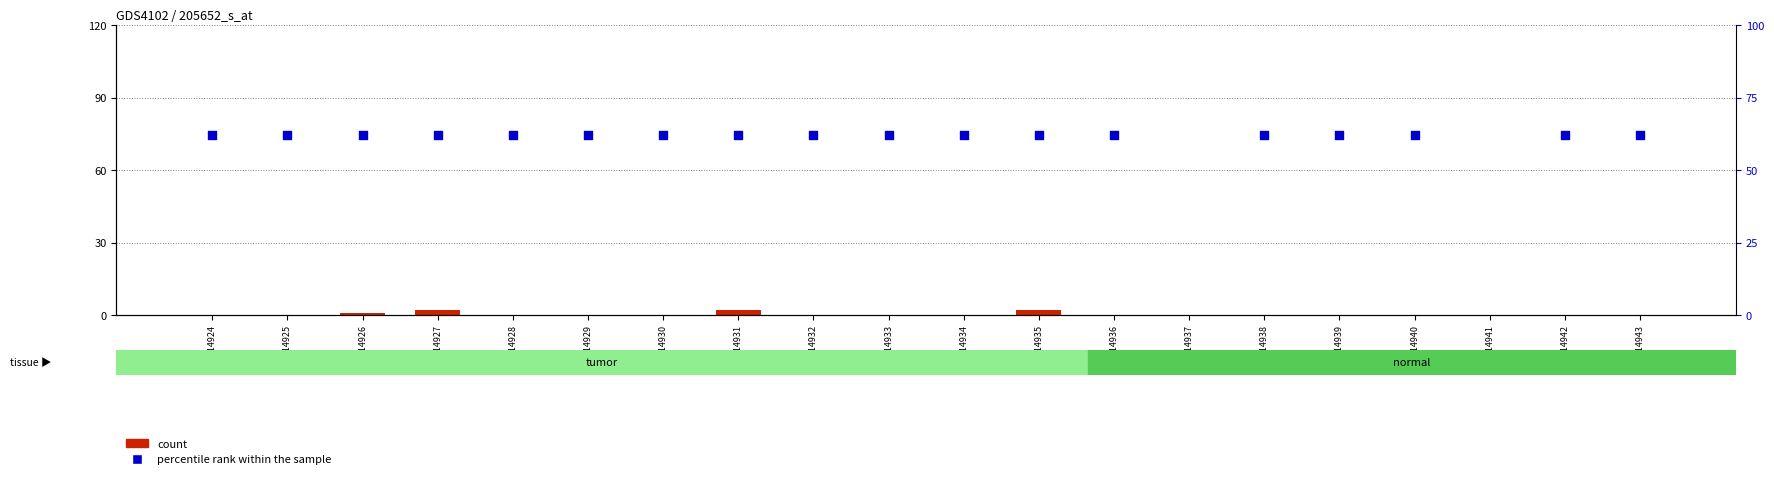

Which series has the largest total across all categories?

percentile rank within the sample